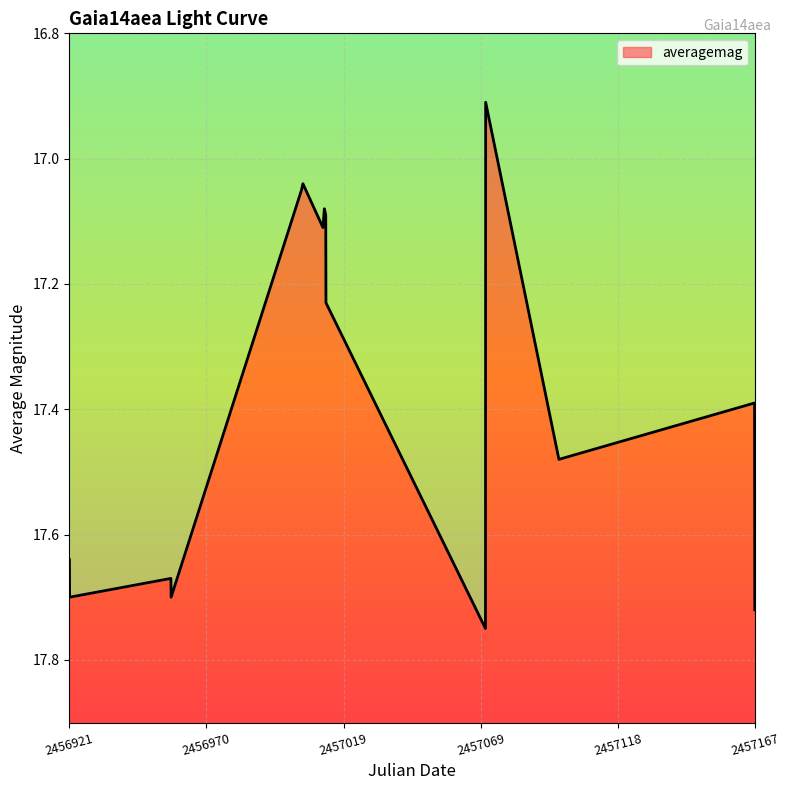

How many series are shown in this chart?

1